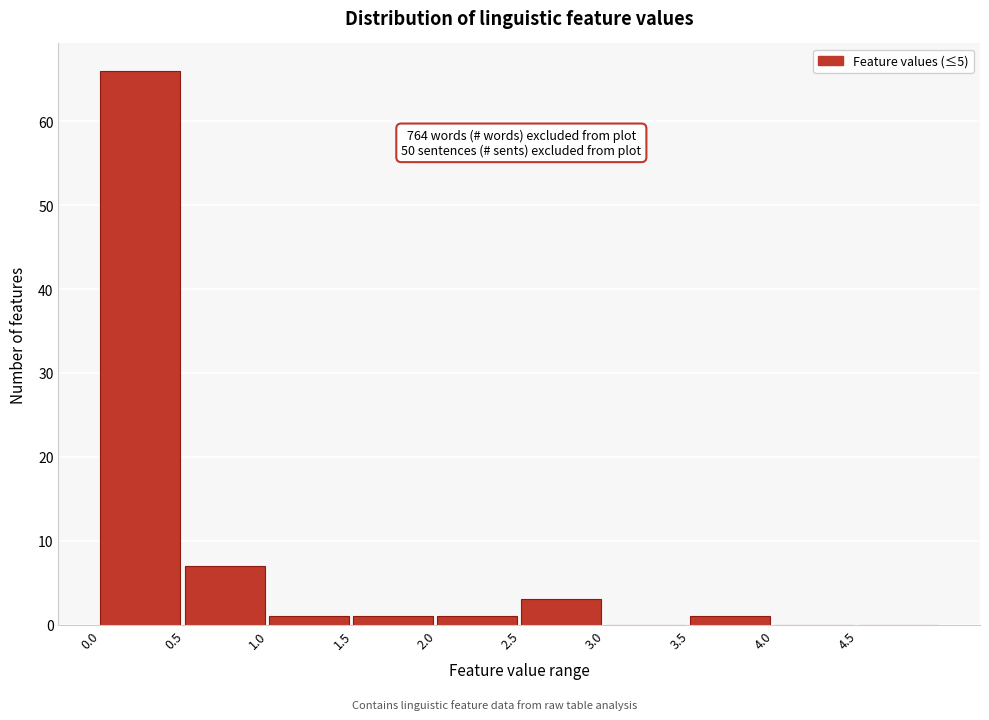

Which range on the x-axis has the tallest bar?

0.0 to 0.5